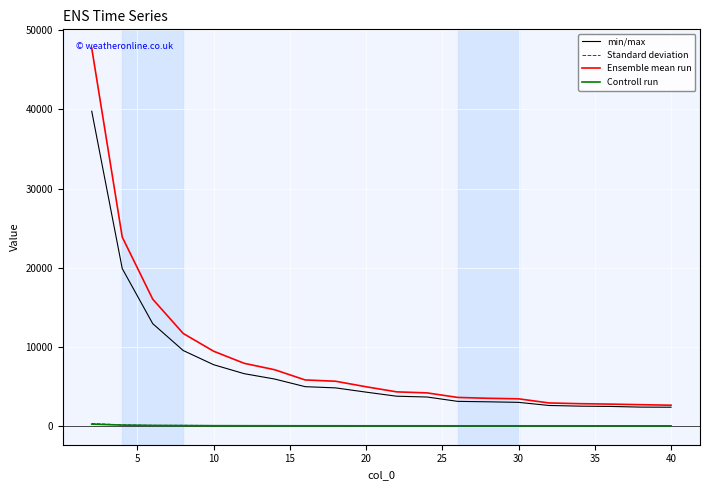

What is the lowest value of the Ensemble mean run series?

2667.7